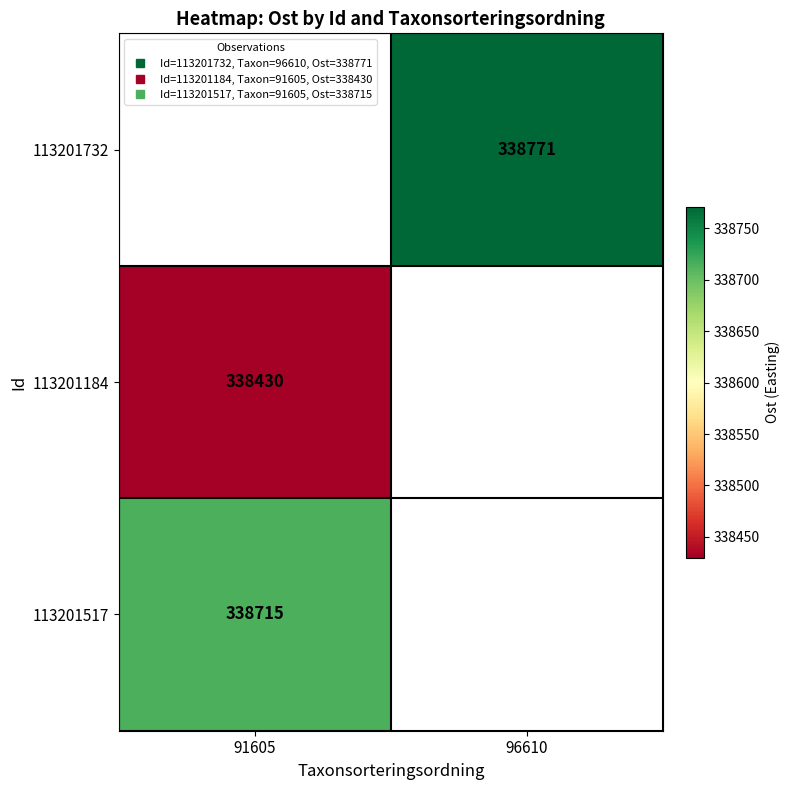

How many distinct data groups are displayed?

3